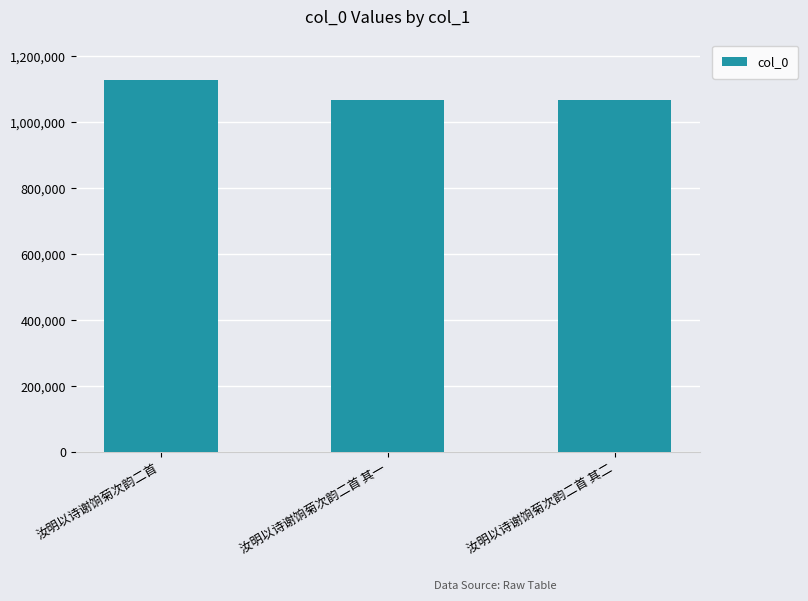

What is the smallest value displayed?

1067054